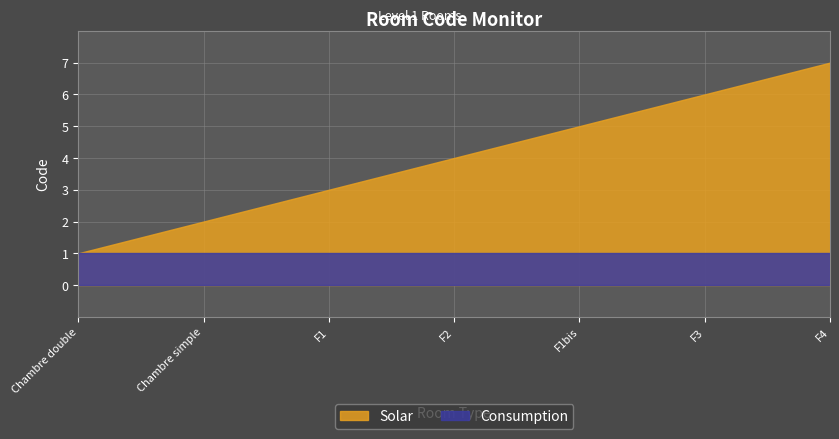

Read the Solar value at F1.

3